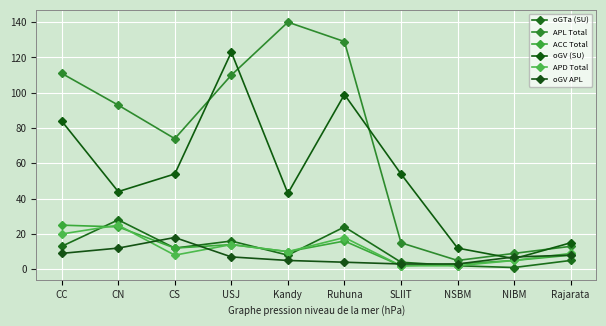

Which label corresponds to the largest value in the chart?

Kandy